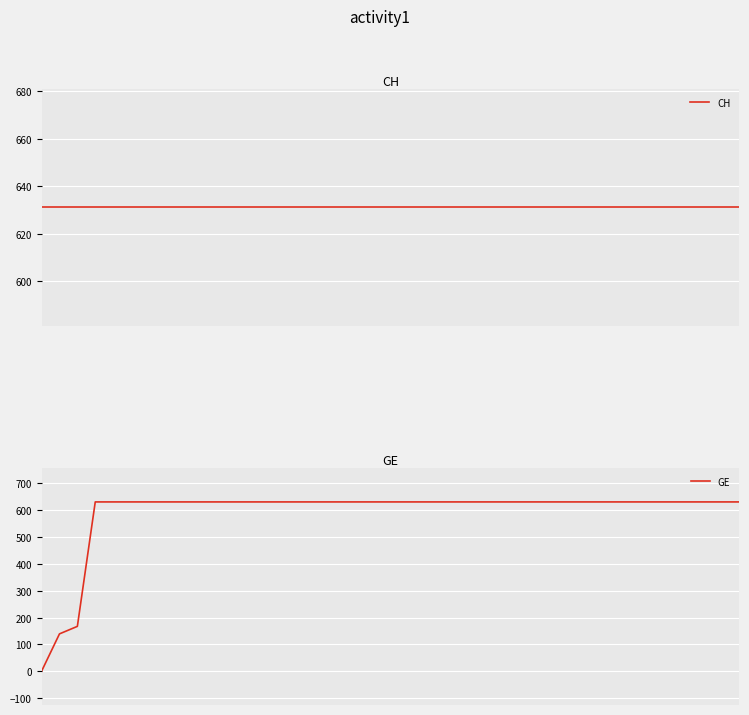

True or false: GE and CH cross at least once.

False